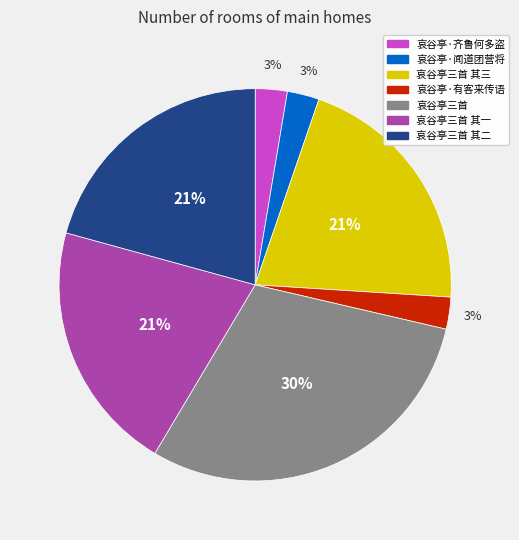

Is there a majority slice in this chart?

No